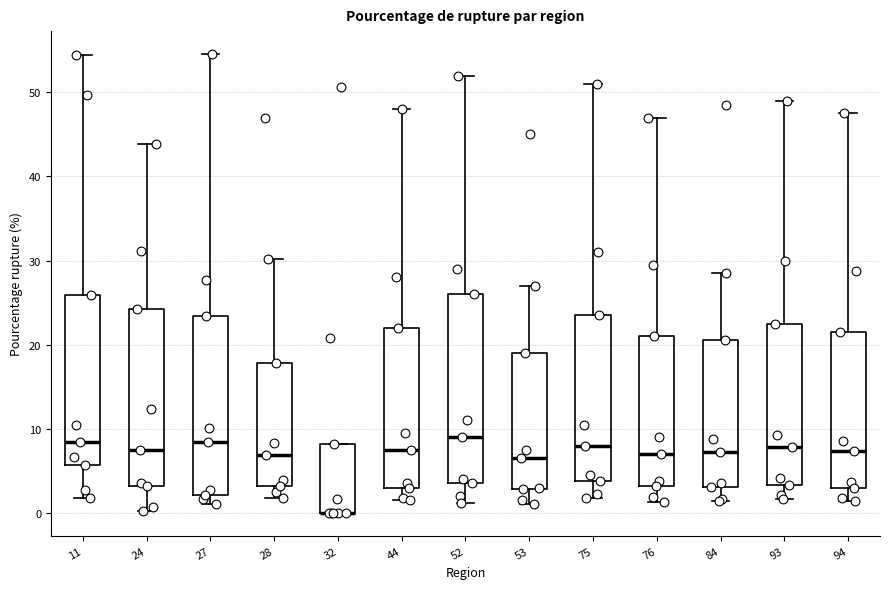

Which box is the tallest, from its lower edge to its upper edge?

52